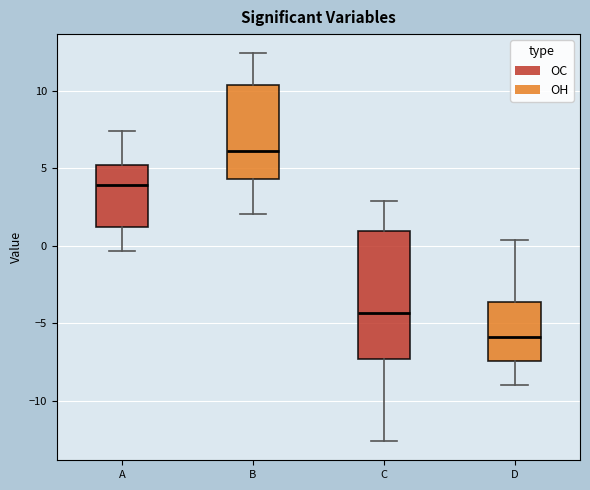

Which box's median line is the highest?

B